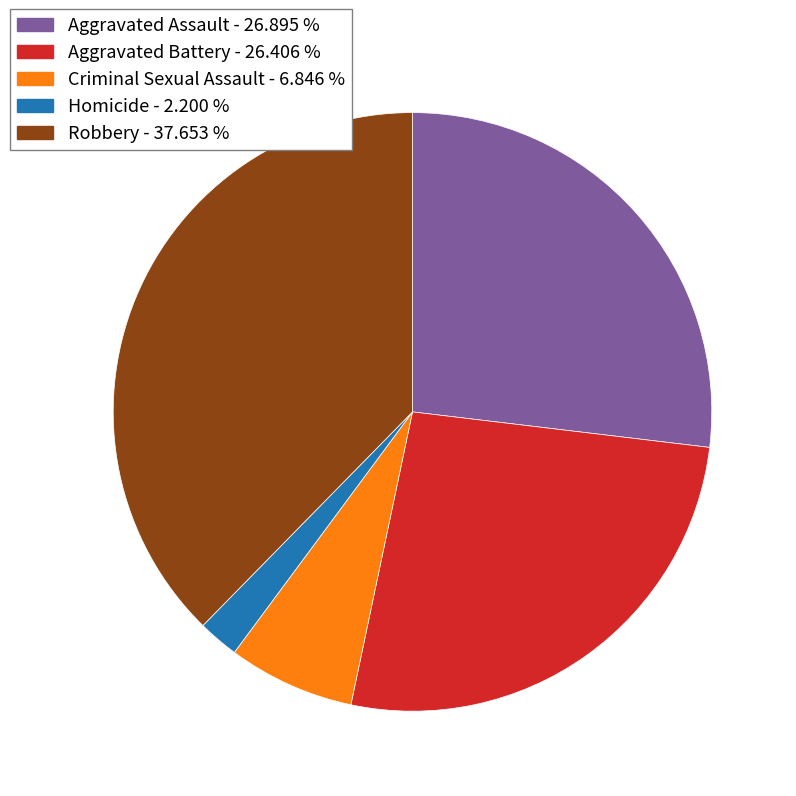

The Aggravated Assault slice represents 40% of the pie. True or false?

False